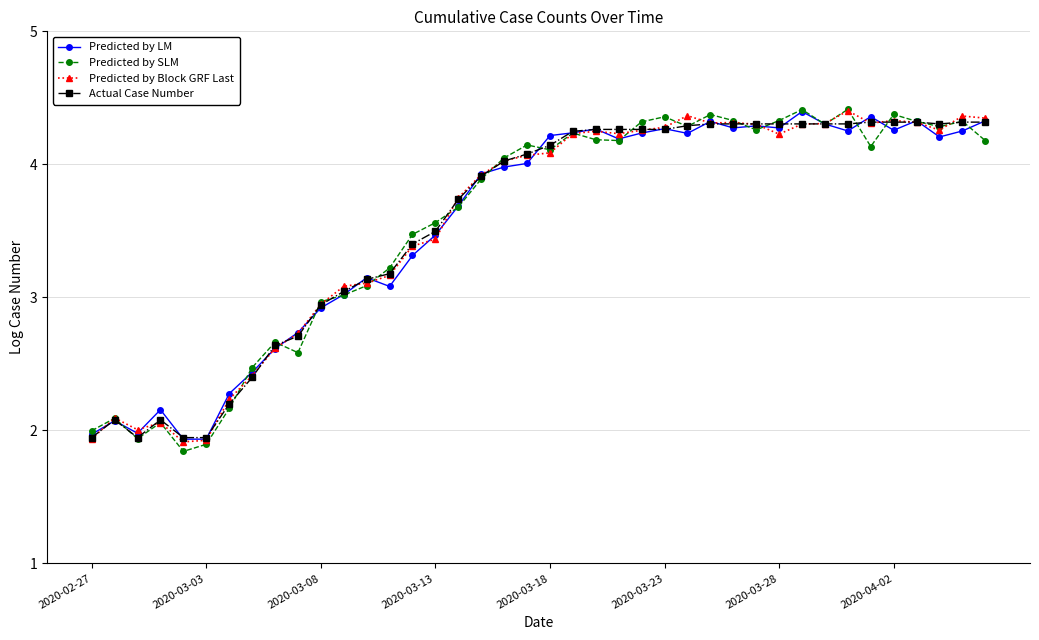

True or false: Predicted by LM has more than 0 interior local peaks.

True